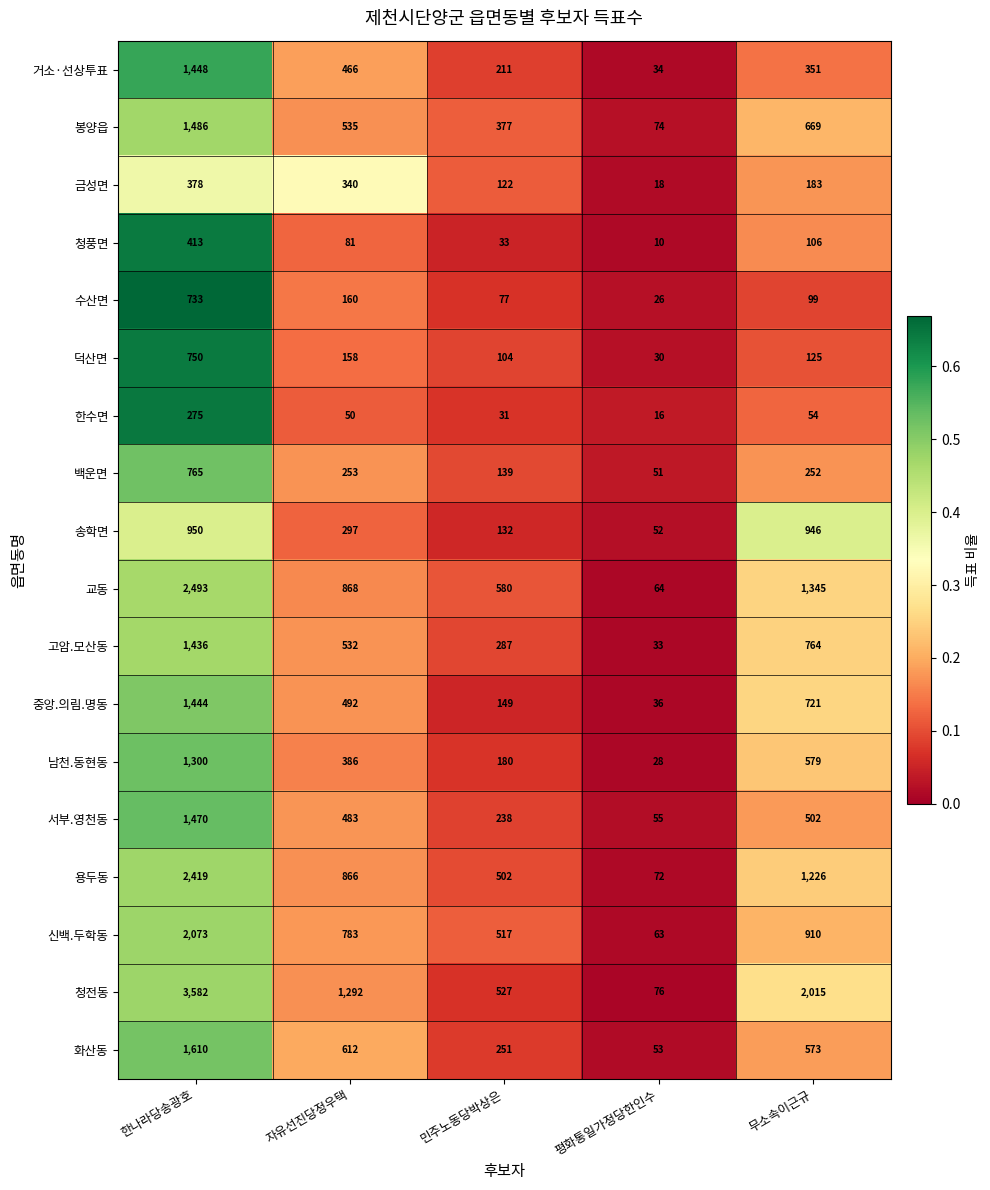

List the series in order of their peak value, lowest first.

한수면, 금성면, 청풍면, 수산면, 덕산면, 백운면, 송학면, 남천.동현동, 고암.모산동, 중앙.의림.명동, 거소·선상투표, 서부.영천동, 봉양읍, 화산동, 신백.두학동, 용두동, 교동, 청전동